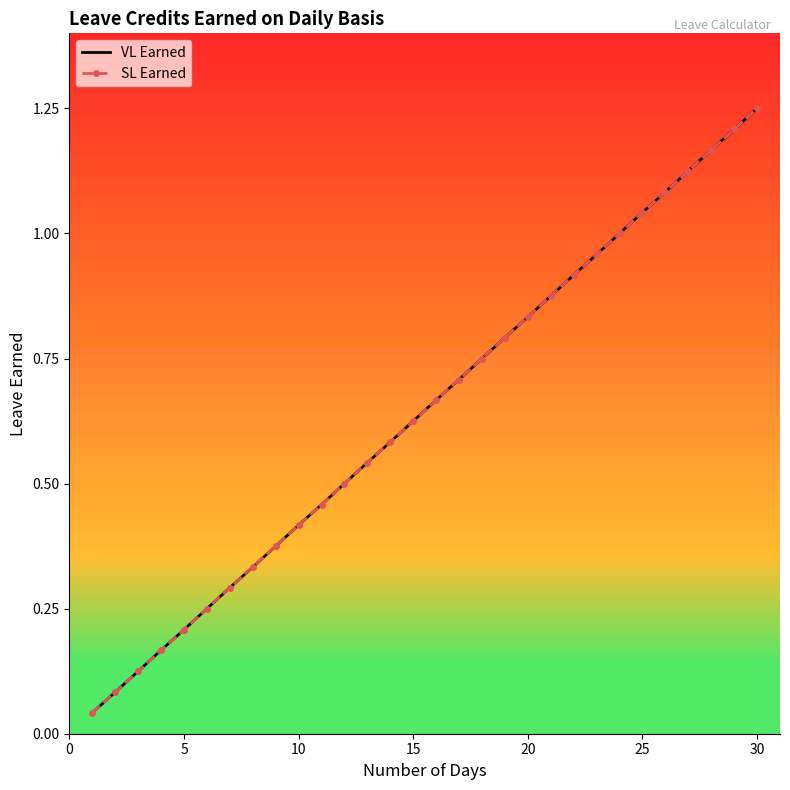

Count the number of data series in this chart.

2